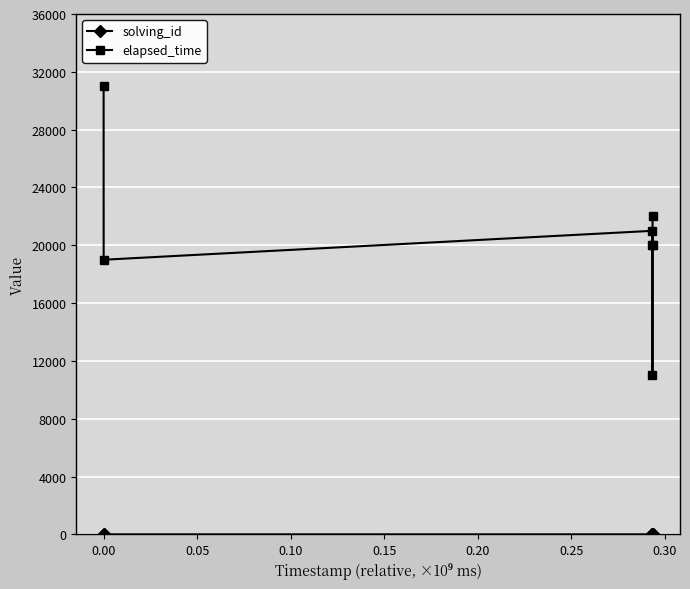

Which series has the widest spread of values?

elapsed_time